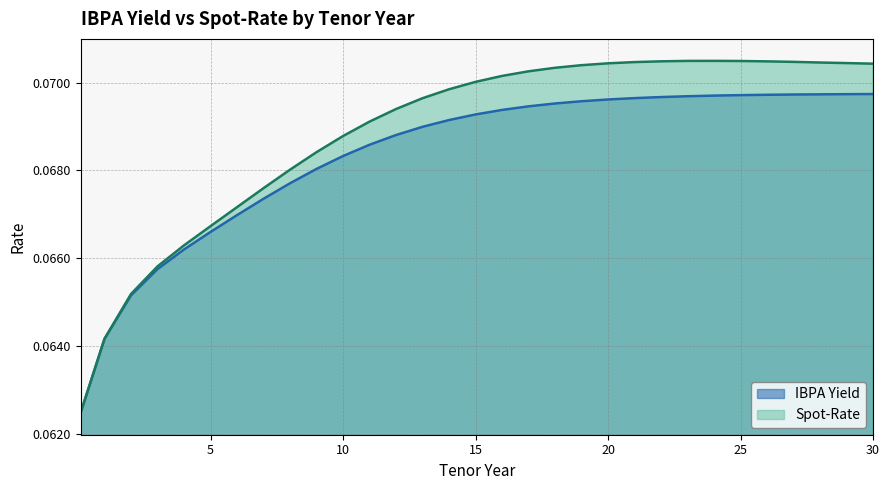

Reading left to right, extract all data points from this chart.

IBPA Yield: 0.1=0.1	1=0.1	2=0.1	3=0.1	4=0.1	5=0.1	6=0.1	7=0.1	8=0.1	9=0.1	10=0.1	11=0.1	12=0.1	13=0.1	14=0.1	15=0.1	16=0.1	17=0.1	18=0.1	19=0.1	20=0.1	21=0.1	22=0.1	23=0.1	24=0.1	25=0.1	26=0.1	27=0.1	28=0.1	29=0.1	30=0.1
Spot-Rate: 0.1=0.1	1=0.1	2=0.1	3=0.1	4=0.1	5=0.1	6=0.1	7=0.1	8=0.1	9=0.1	10=0.1	11=0.1	12=0.1	13=0.1	14=0.1	15=0.1	16=0.1	17=0.1	18=0.1	19=0.1	20=0.1	21=0.1	22=0.1	23=0.1	24=0.1	25=0.1	26=0.1	27=0.1	28=0.1	29=0.1	30=0.1